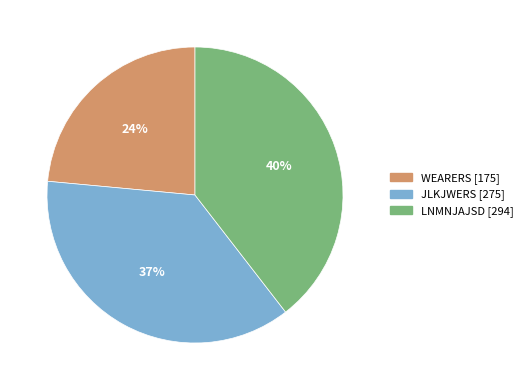

Which category has the smallest portion of the pie?

WEARERS